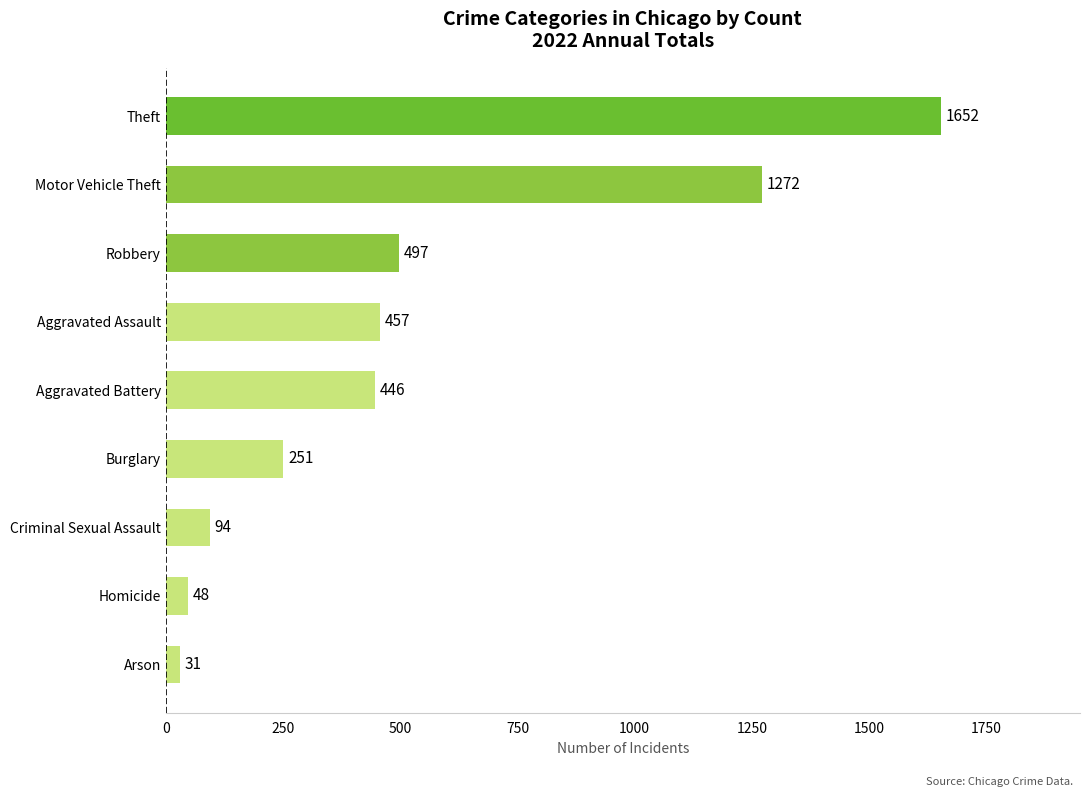

What is the average value?

528